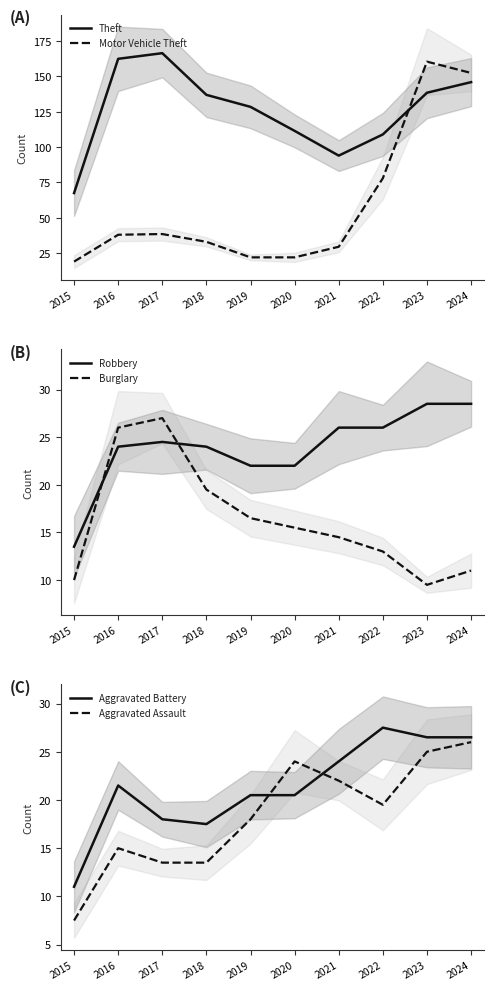

True or false: Aggravated Battery has more than 2 points higher than both neighbors.

False